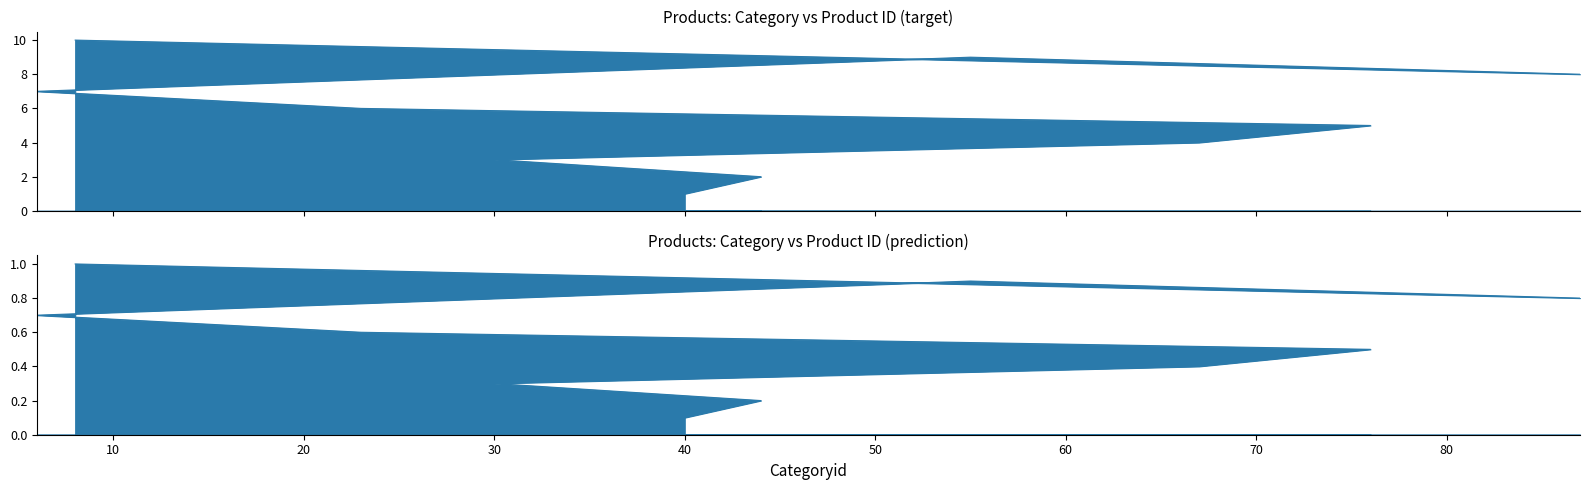

List the labels in order of value, largest first.

8, 55, 87, 6, 23, 76, 67, 30, 44, 40